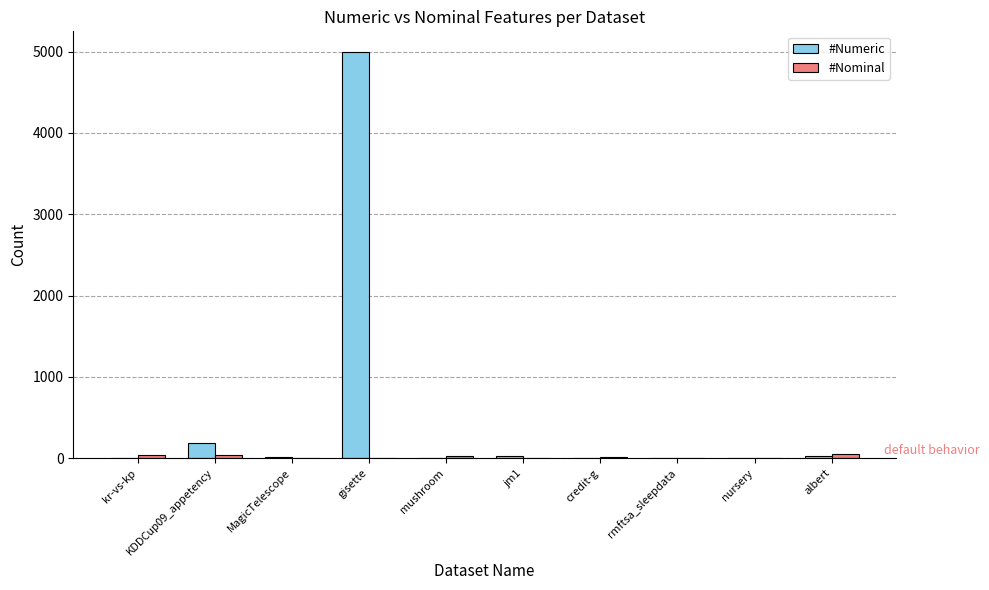

True or false: #Numeric has a value of 21 at jm1.

True